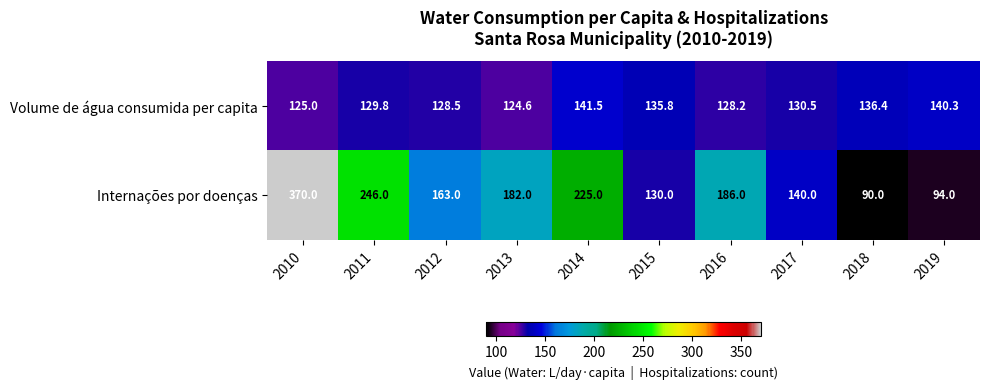

What is the lowest value of the Volume de água consumida per capita series?

124.6